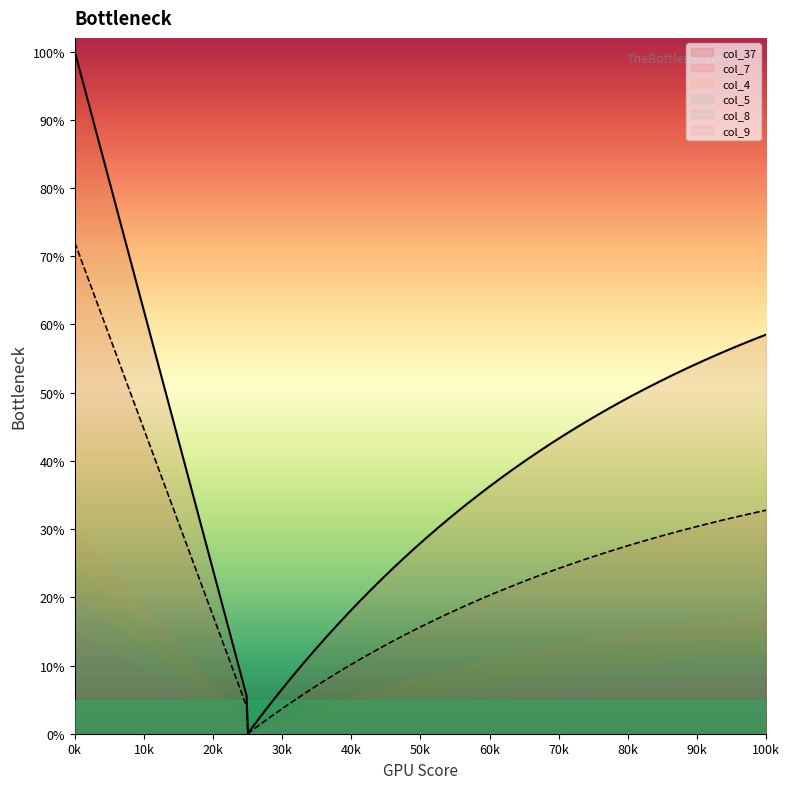

True or false: col_37 has a value of 0 at 25.

True